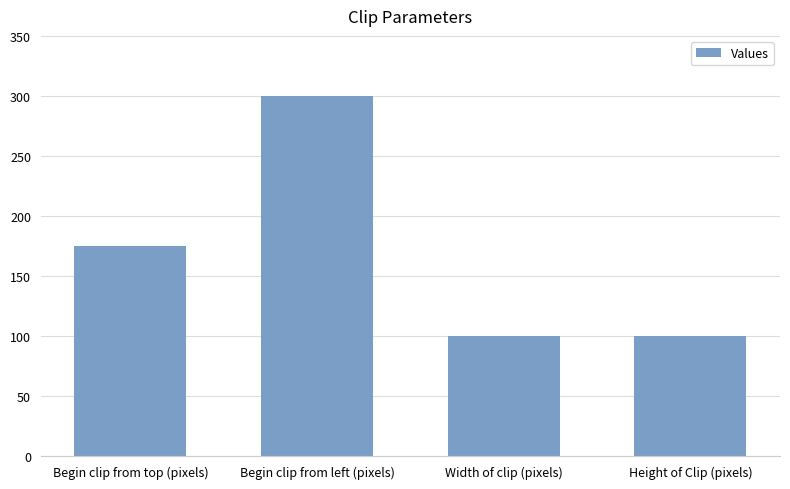

The chart shows a value of 501 at Begin clip from left (pixels). True or false?

False